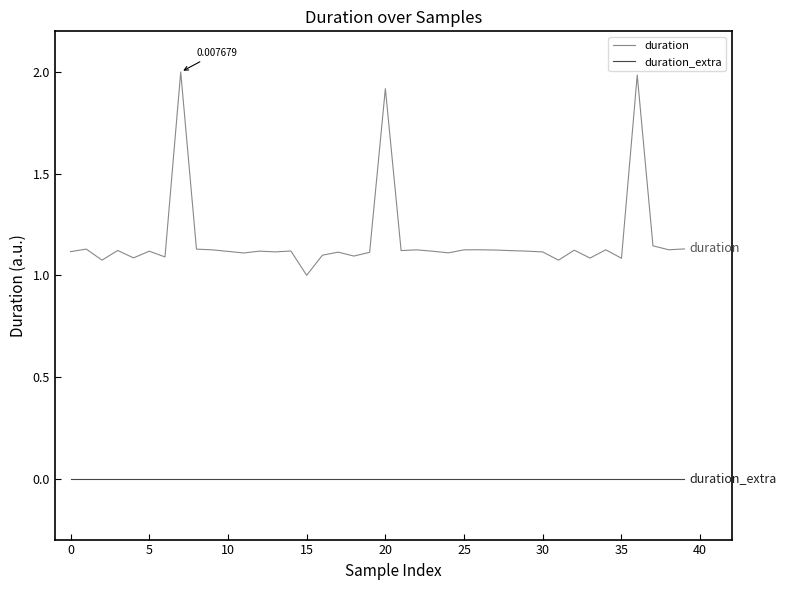

List the series in order of their peak value, highest first.

duration, duration_extra